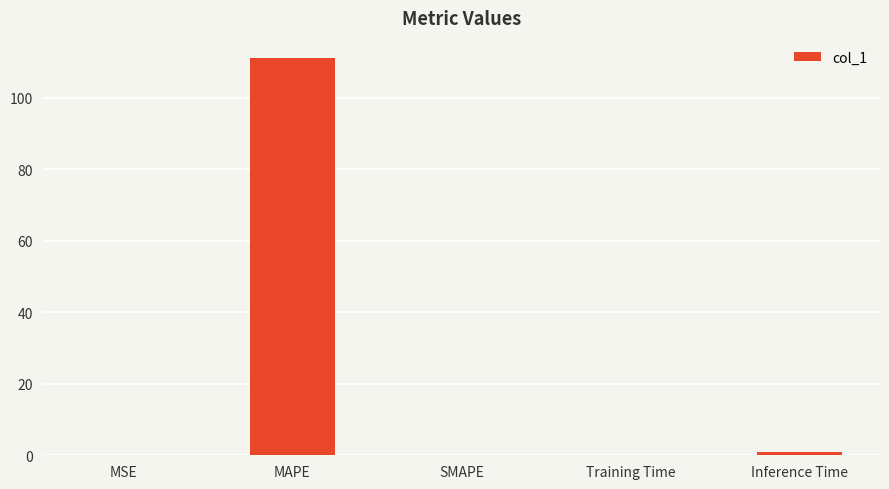

What is the greatest value displayed?

111.2